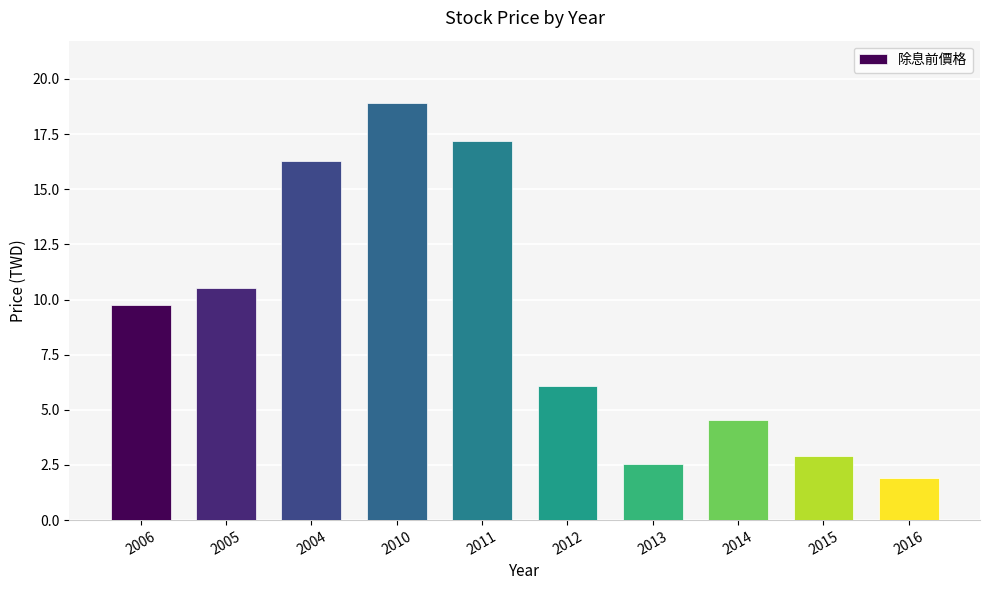

What is the difference between the maximum and minimum values?

17.0